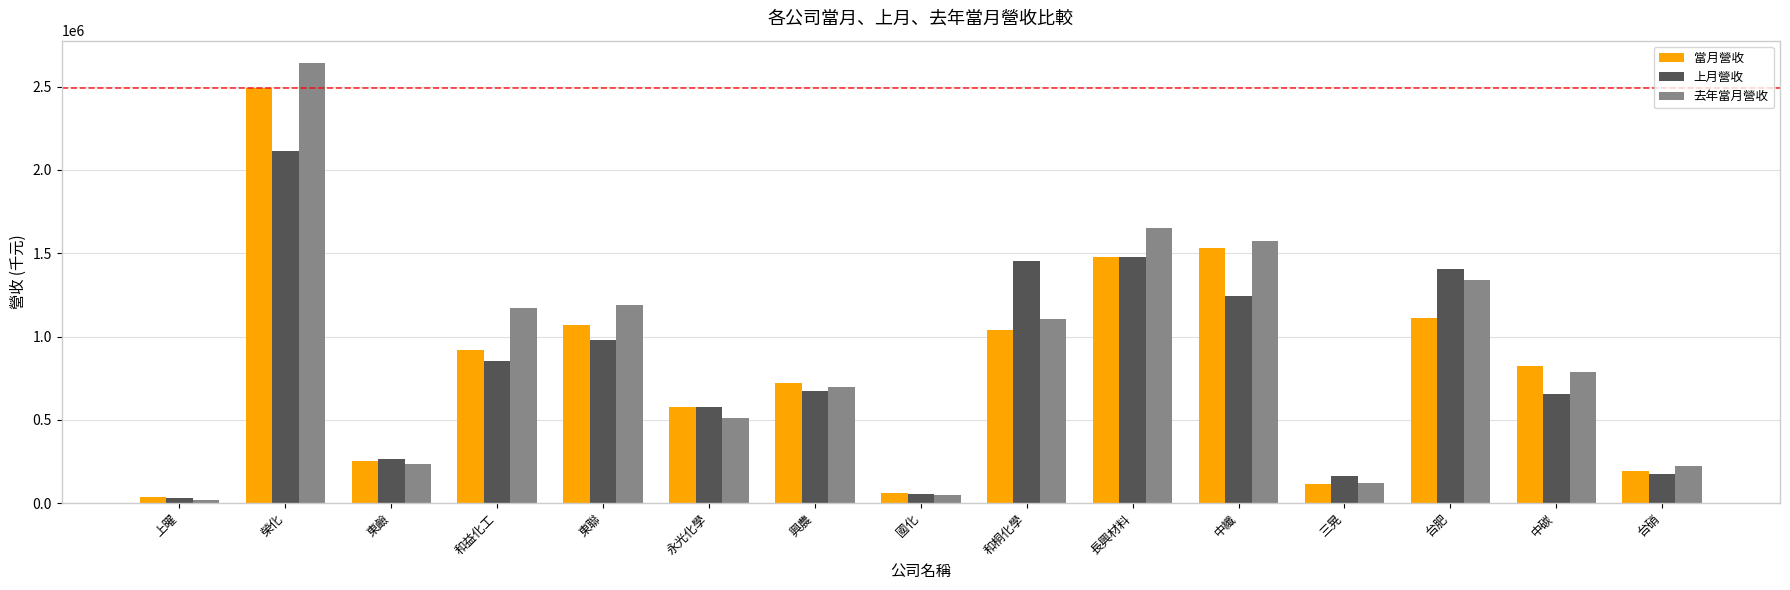

What position from the left is 台肥?

13